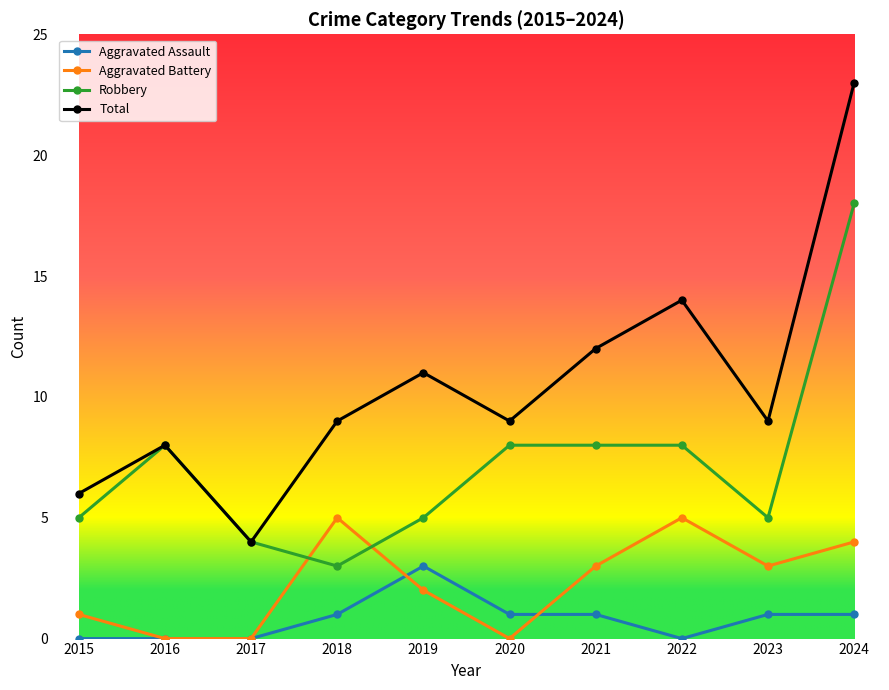

Which category has the highest value across all series?

2024